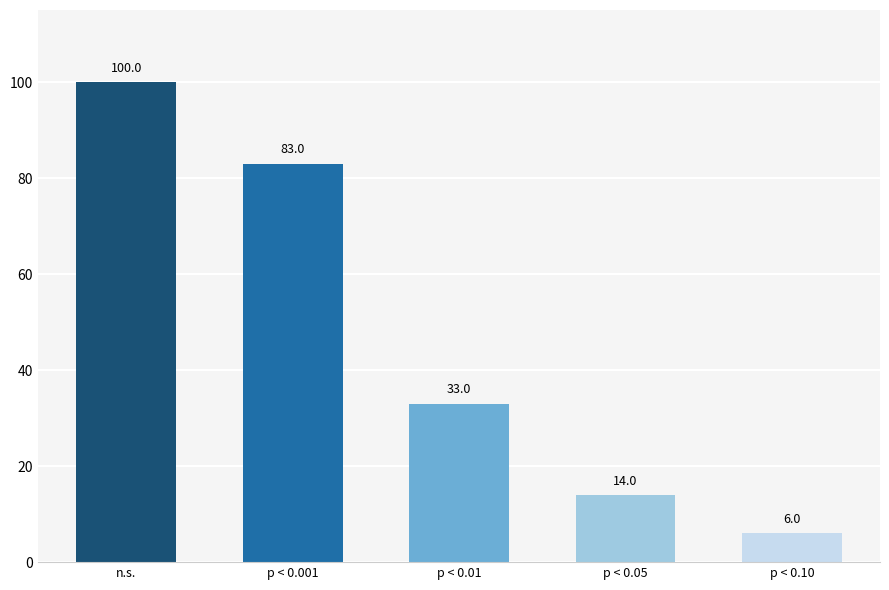

Are the bars horizontal?

No